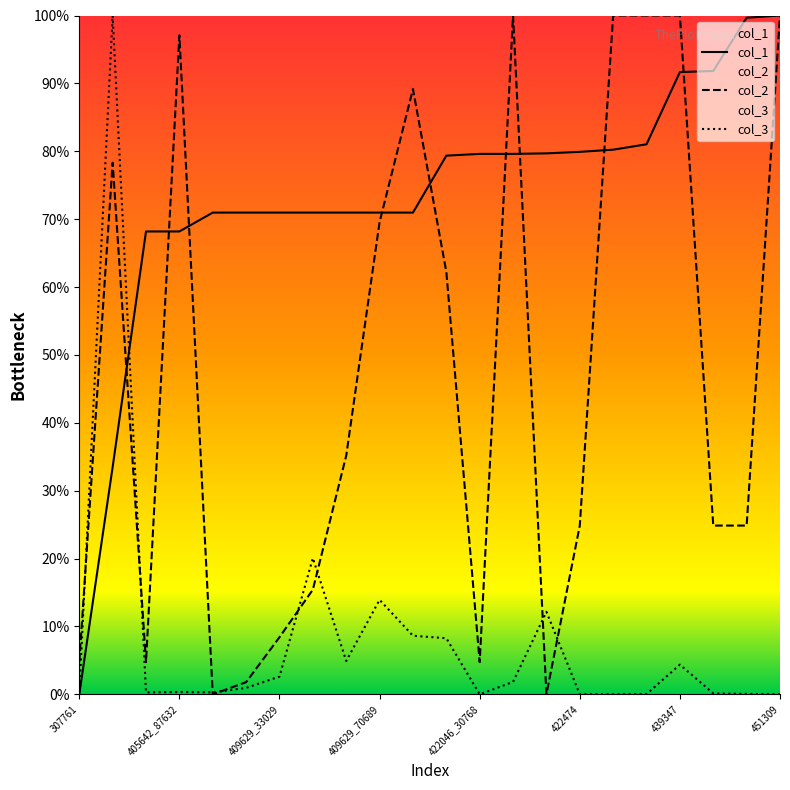

Between 422155 and 409629_82753, which is larger?

422155